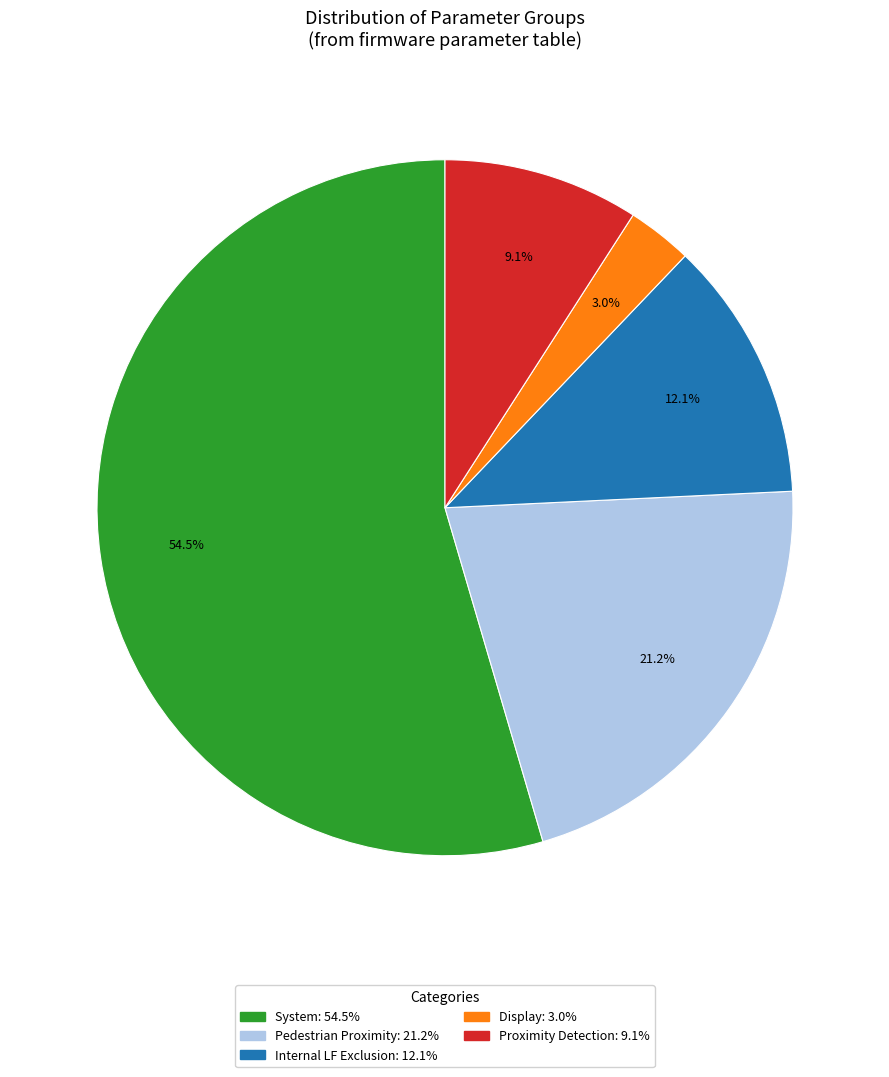

Is there a majority slice in this chart?

Yes